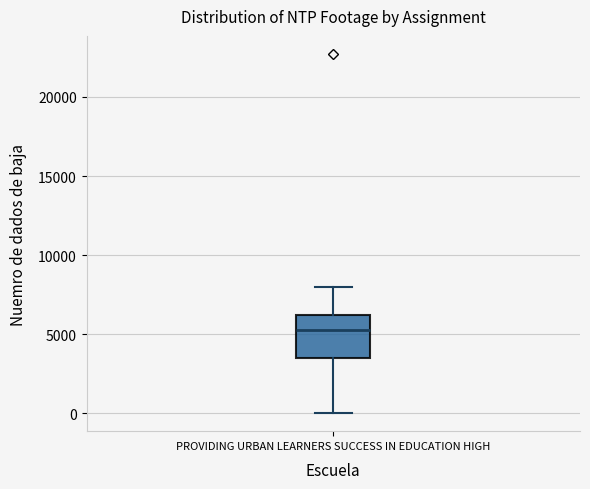

Where does the upper whisker of the box for PROVIDING URBAN LEARNERS SUCCESS IN EDUCATION HIGH end on the y-axis? The values are not printed on the chart, so give them approximately, as read against the axis.

8000